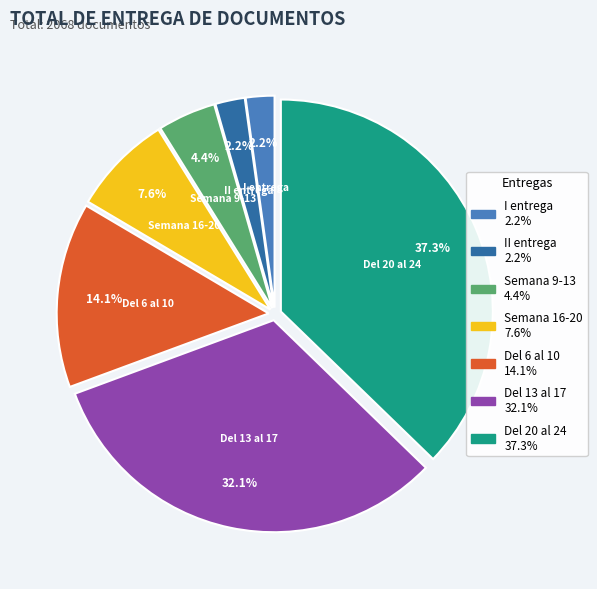

How many segments does this pie chart have?

7